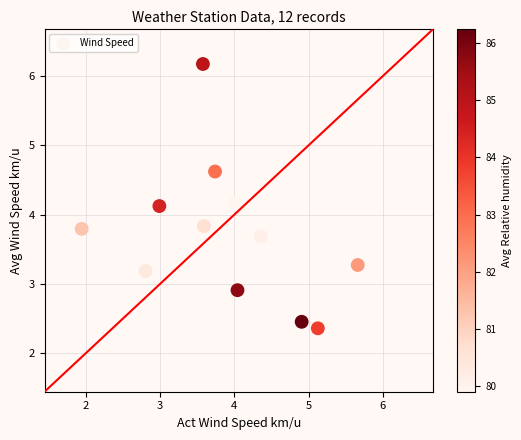

What is the range of X values (max minus min)?

3.7